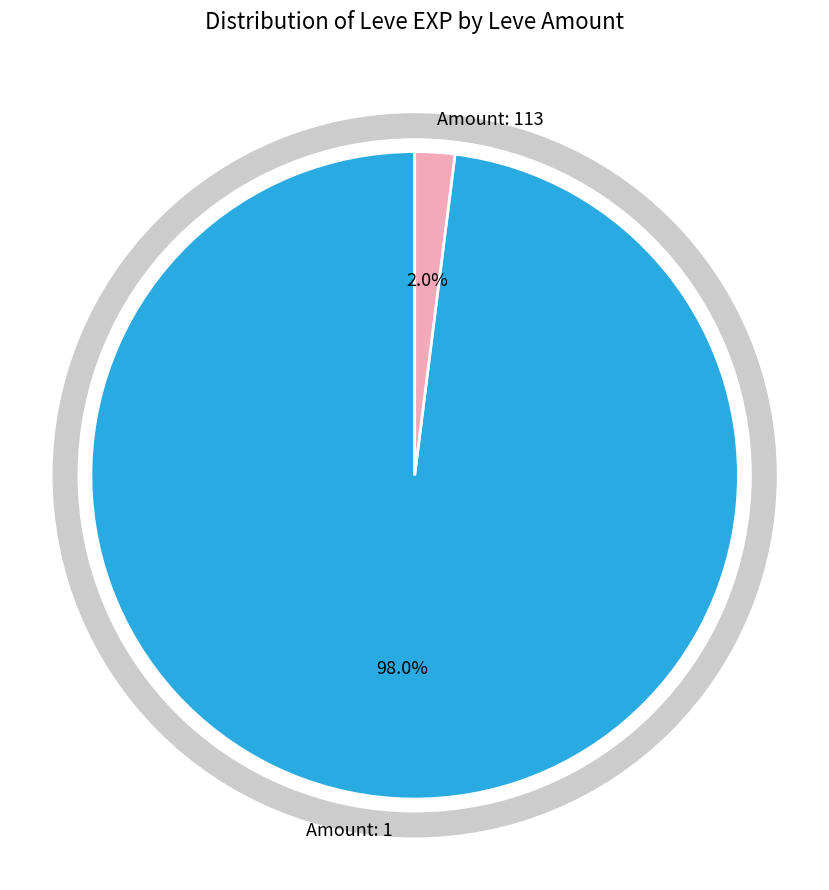

How many slices are in this pie chart?

2